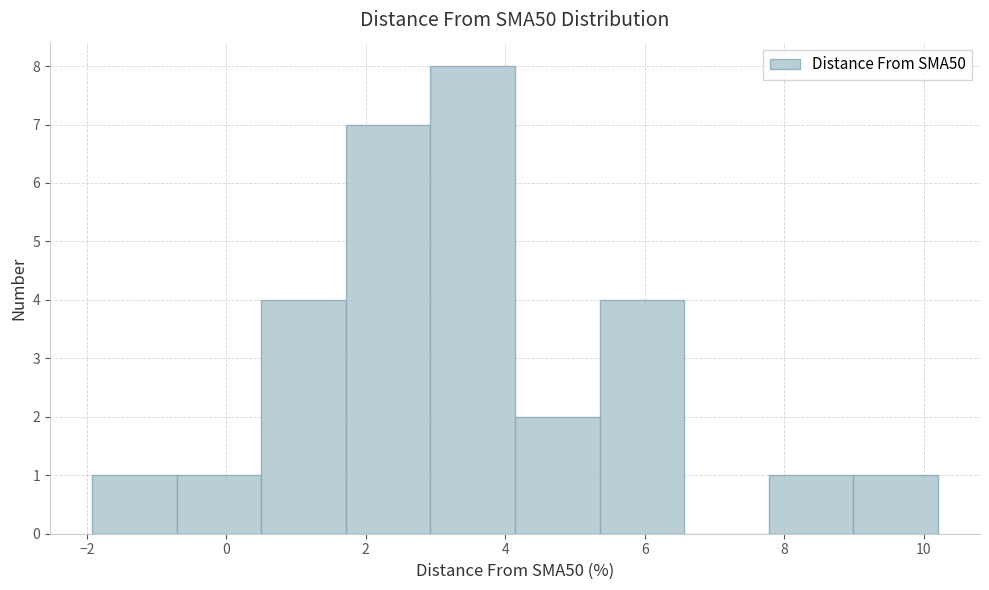

Reading left to right, list every bar in this chart as the range it spans on the x-axis followed by its height. Neither the bar edges nor the heights are printed on the chart, so give them approximately, as read against the axes.

-2.0 to -0.8: 1
-0.8 to 0.6: 1
0.6 to 1.8: 4
1.8 to 3.0: 7
3.0 to 4.2: 8
4.2 to 5.4: 2
5.4 to 6.6: 4
6.6 to 7.8: 0
7.8 to 9.0: 1
9.0 to 10.2: 1